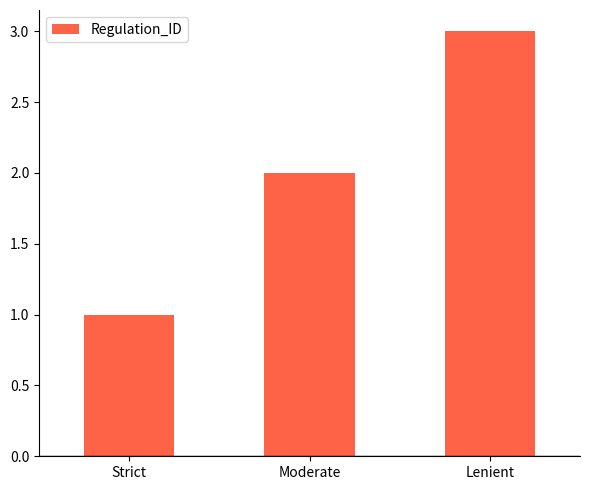

What is the smallest value displayed?

1